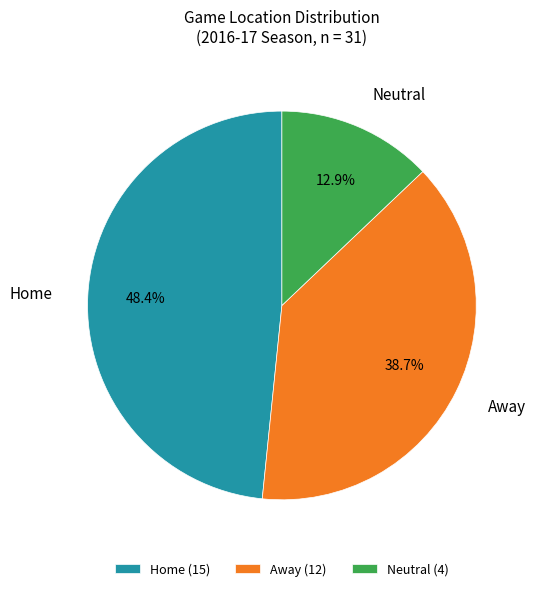

Which slice is the smallest?

Neutral